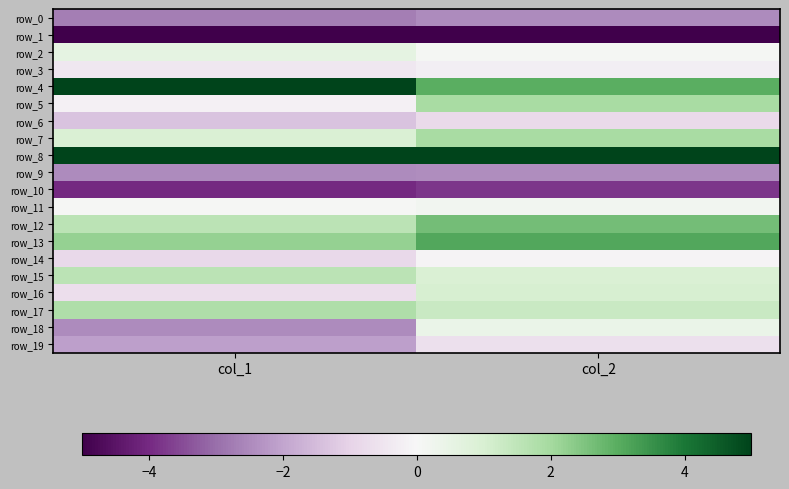

Between col_2 and col_1, which is larger?

col_2